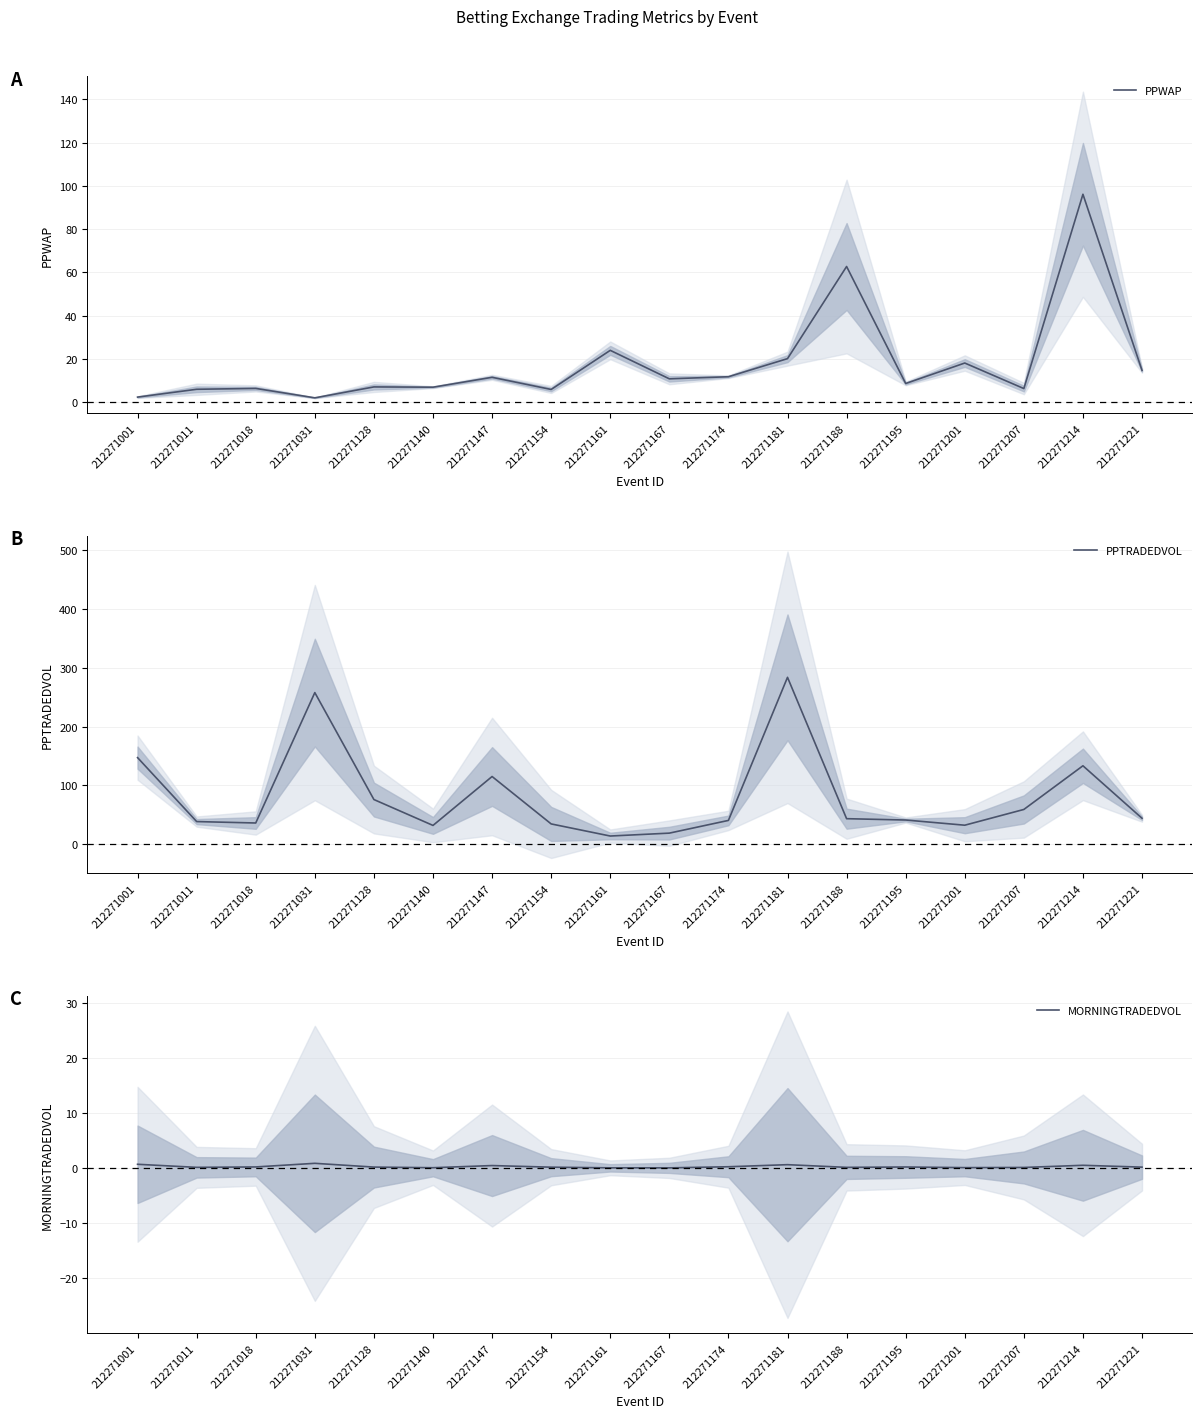

In PPTRADEDVOL, how many points are lower than both neighbors (excluding endpoints)?

4